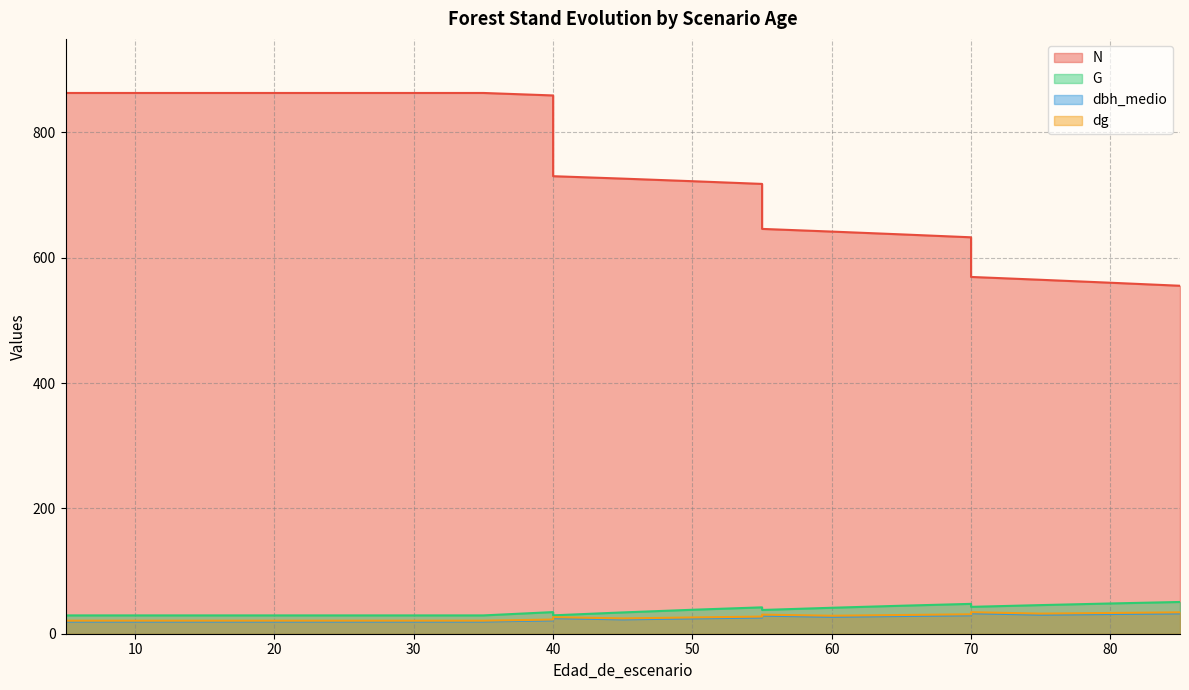

What is the average value of the G series?

36.7